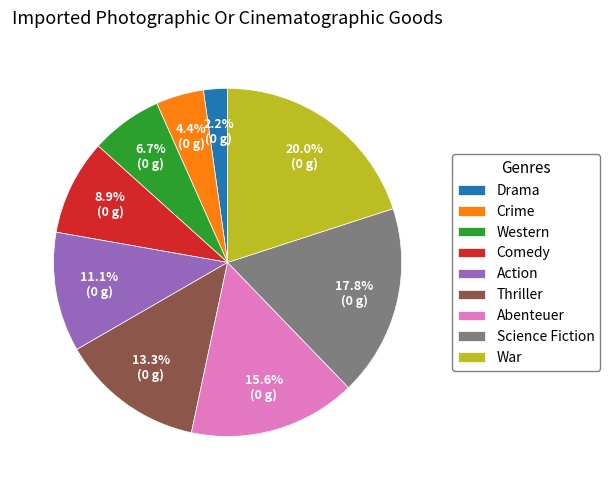

Which has a higher value, Science Fiction or Action?

Science Fiction